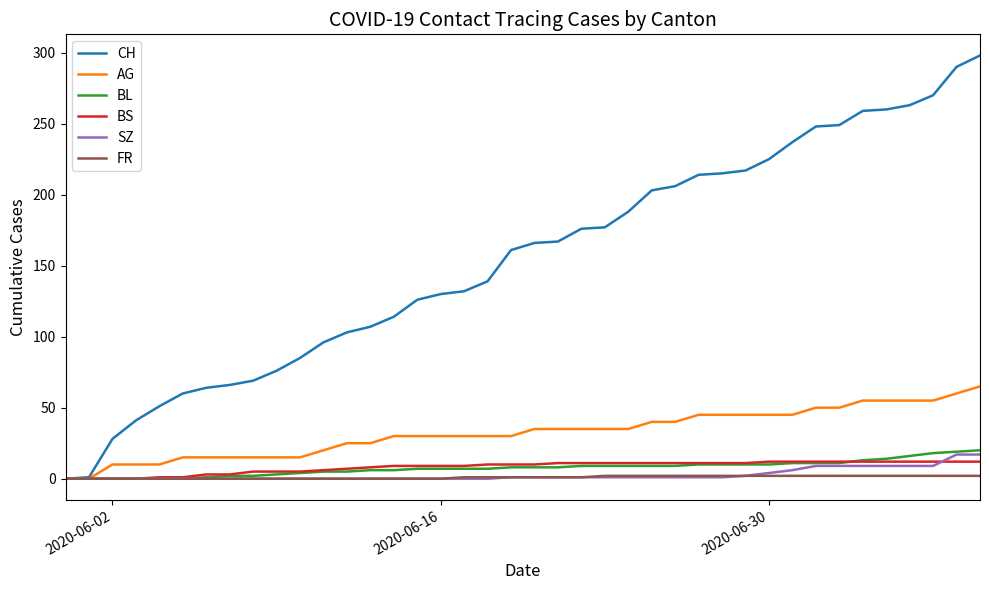

Which series has the largest total across all categories?

CH